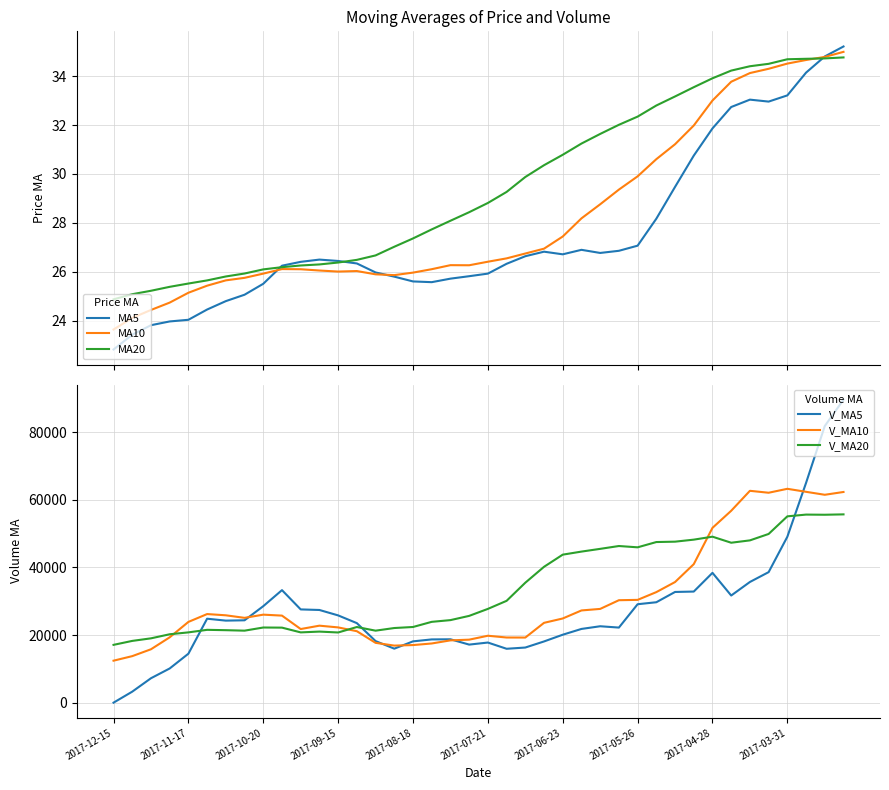

At how many categories does at least one series exceed 48487?

8